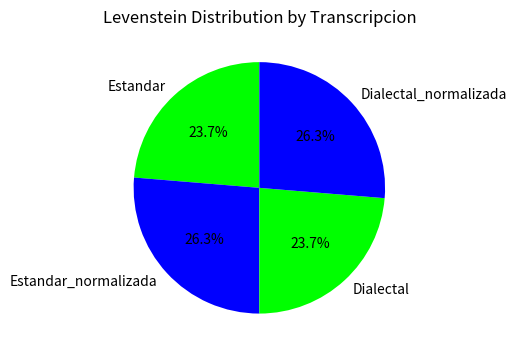

To the nearest percent, what percentage of the pie is Dialectal_normalizada?

26%